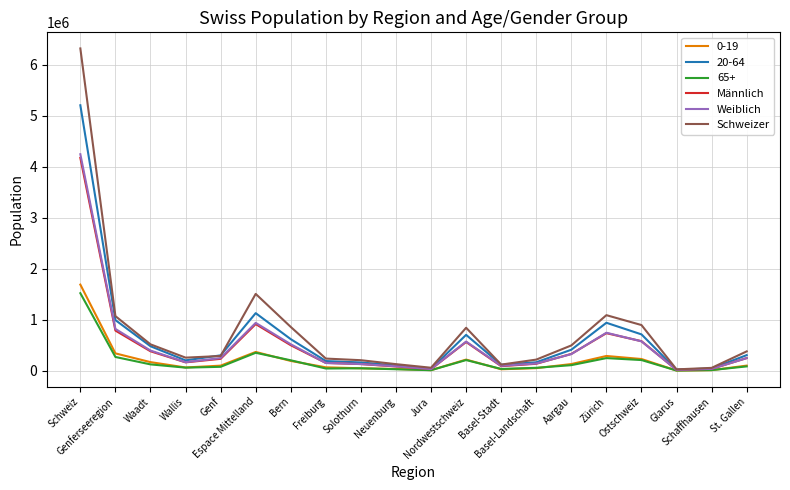

What is the greatest value displayed?

6318404